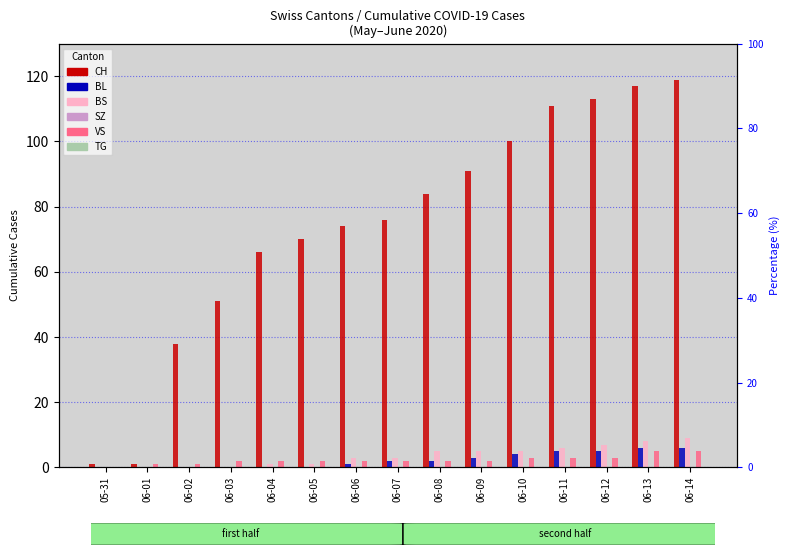

Reading left to right, list all the values displayed in this chart.

CH: 1	1	38	51	66	70	74	76	84	91	100	111	113	117	119
BL: 0	0	0	0	0	0	1	2	2	3	4	5	5	6	6
BS: 0	0	0	0	1	1	3	3	5	5	5	6	7	8	9
SZ: 0	0	0	0	0	0	0	0	0	0	0	0	0	0	0
VS: 0	1	1	2	2	2	2	2	2	2	3	3	3	5	5
TG: 0	0	0	0	0	0	0	0	0	0	0	0	0	0	0